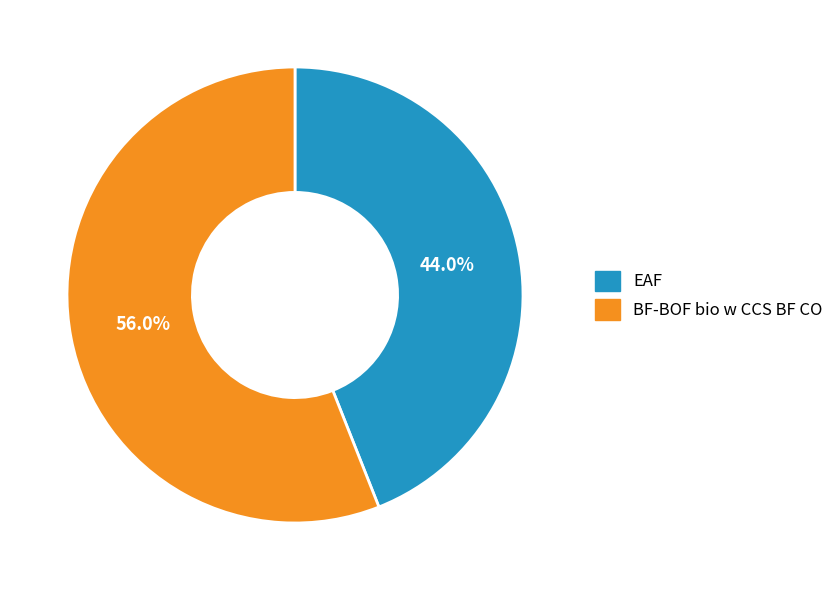

How many segments does this pie chart have?

2